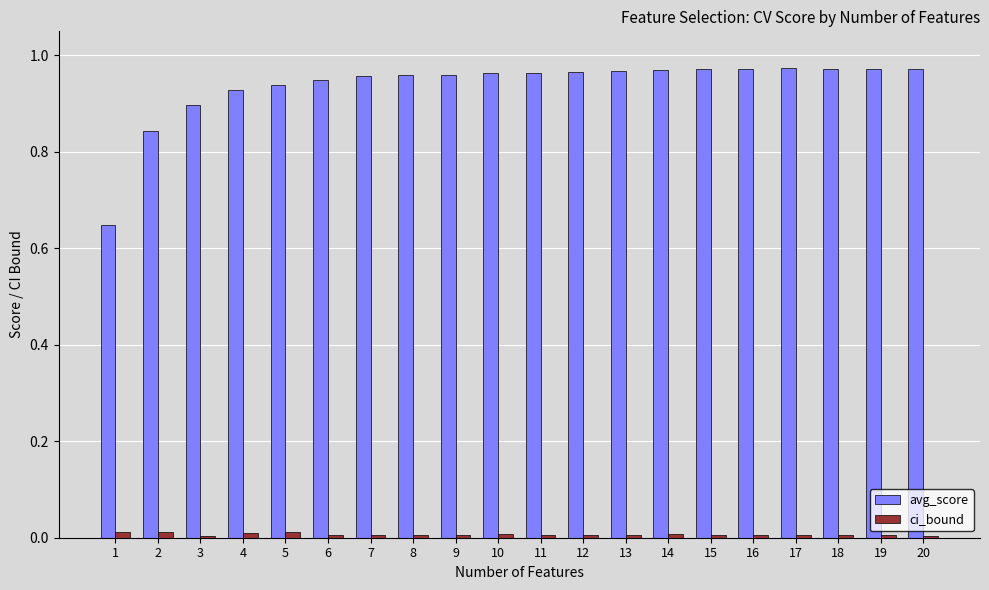

List the series in order of their overall mean, highest first.

avg_score, ci_bound